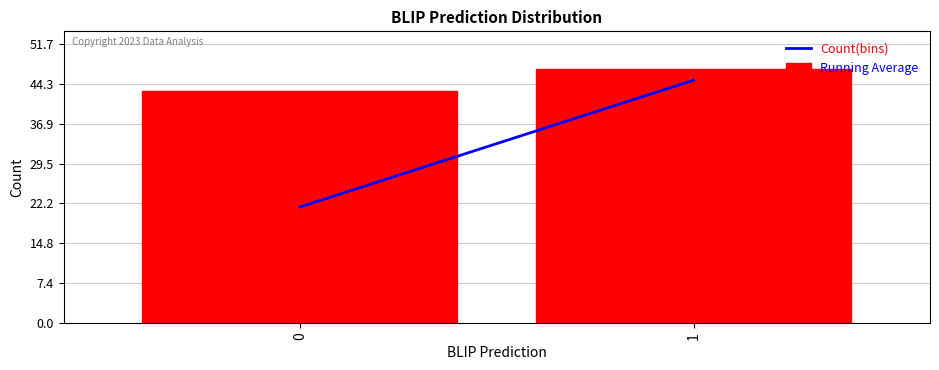

Reading right to left, list all the values displayed in this chart.

1=47	0=43